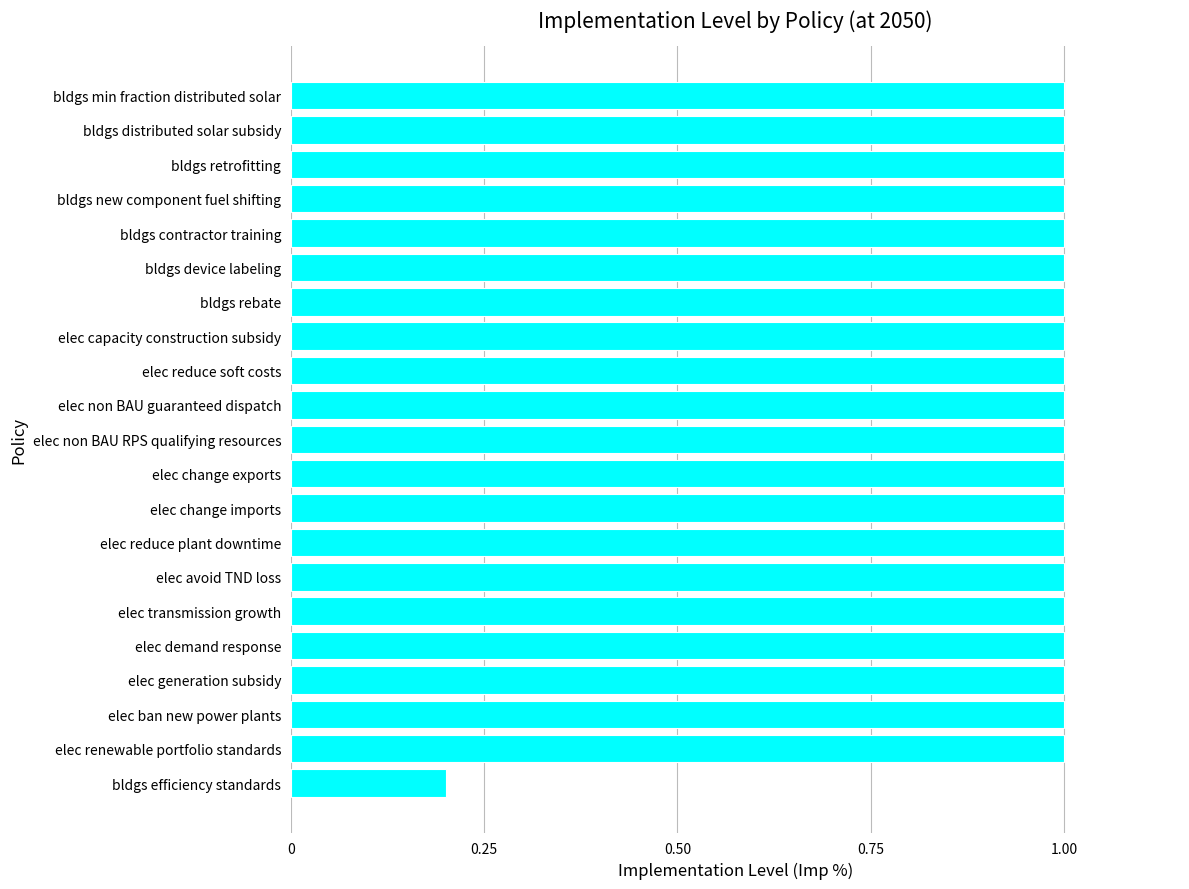

What is the difference between the second highest and minimum values?

0.8